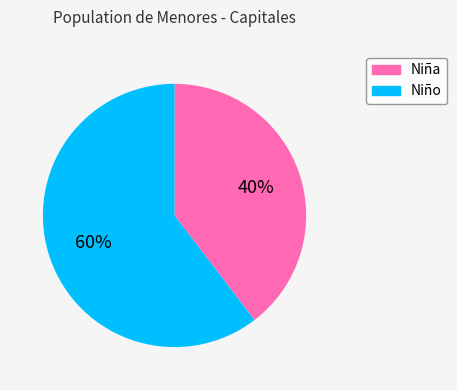

Rank the categories by value from highest to lowest.

Niño, Niña